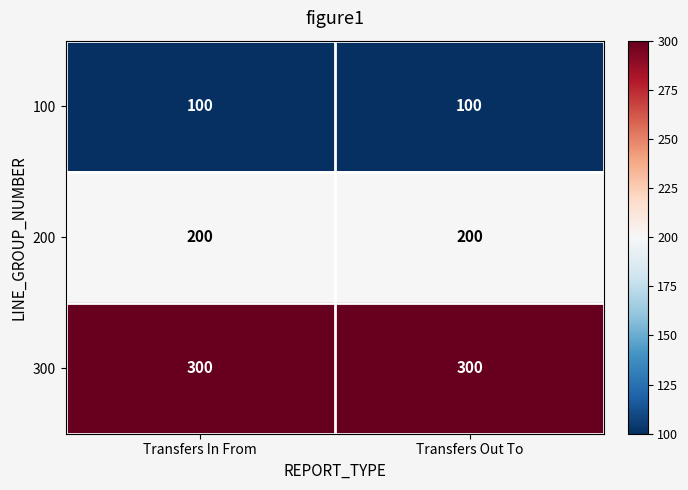

How many data points does each series have?

2